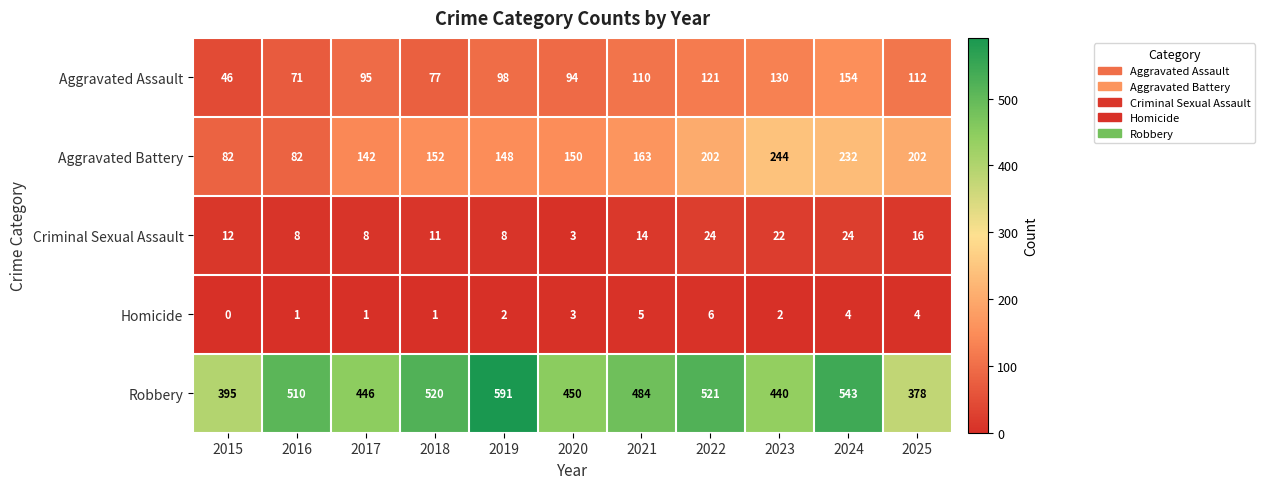

List the series in order of their peak value, lowest first.

Homicide, Criminal Sexual Assault, Aggravated Assault, Aggravated Battery, Robbery